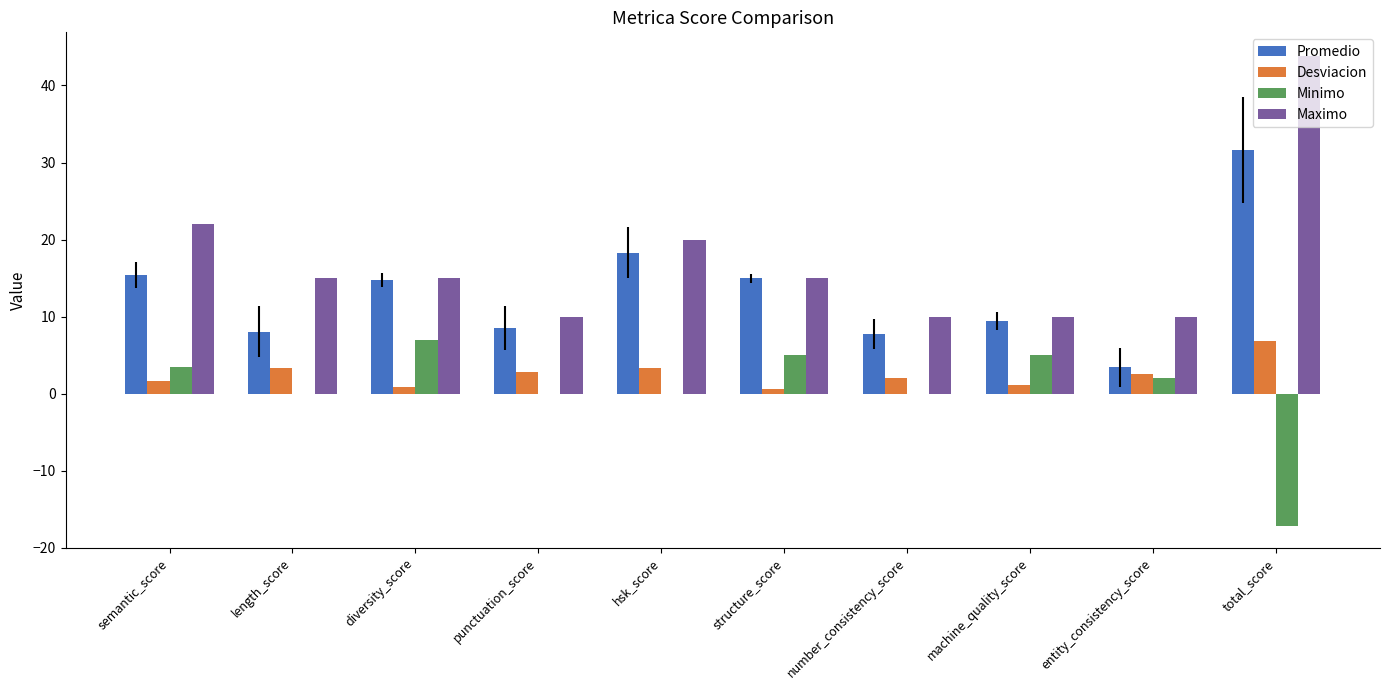

Which series has the largest total across all categories?

Maximo